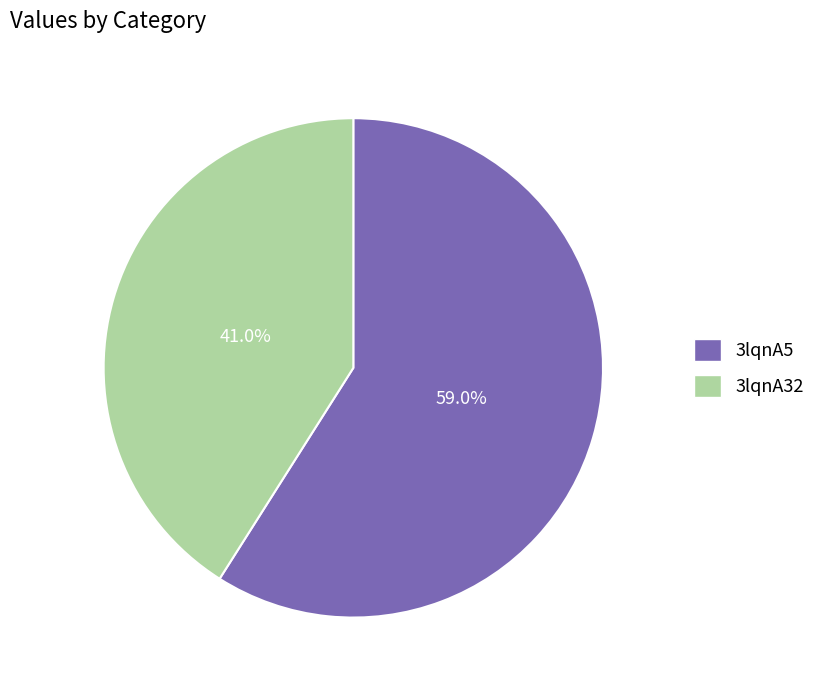

How many segments does this pie chart have?

2